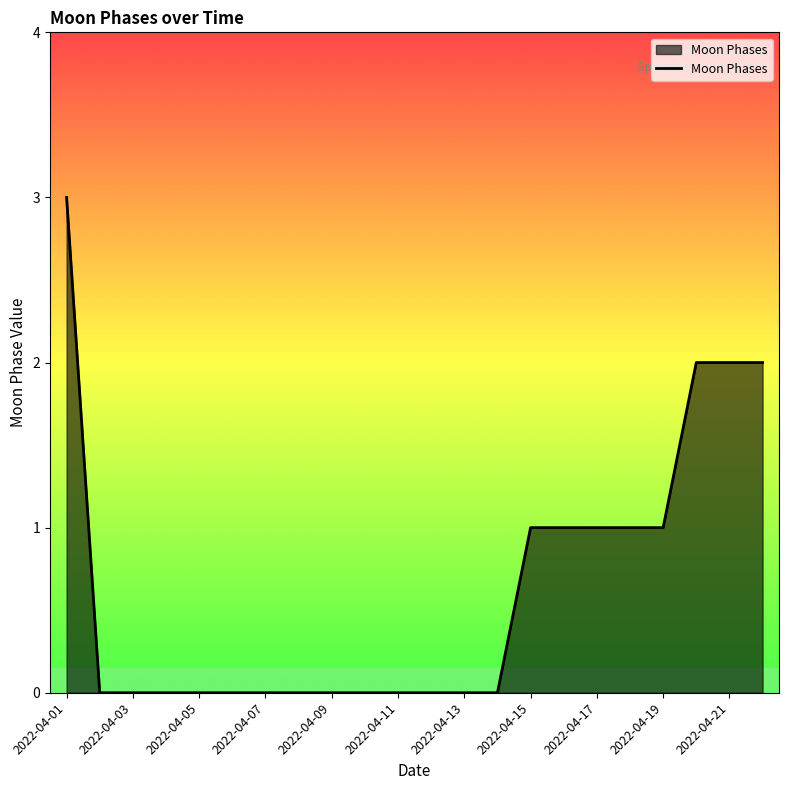

What is the greatest value displayed?

3